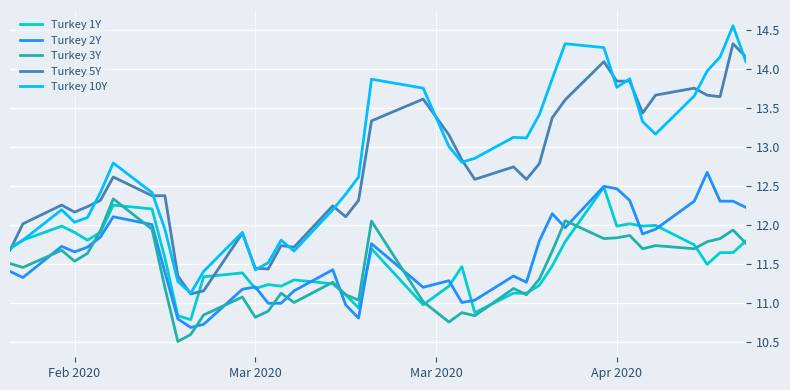

What is the lowest value of the Turkey 5Y series?

11.1